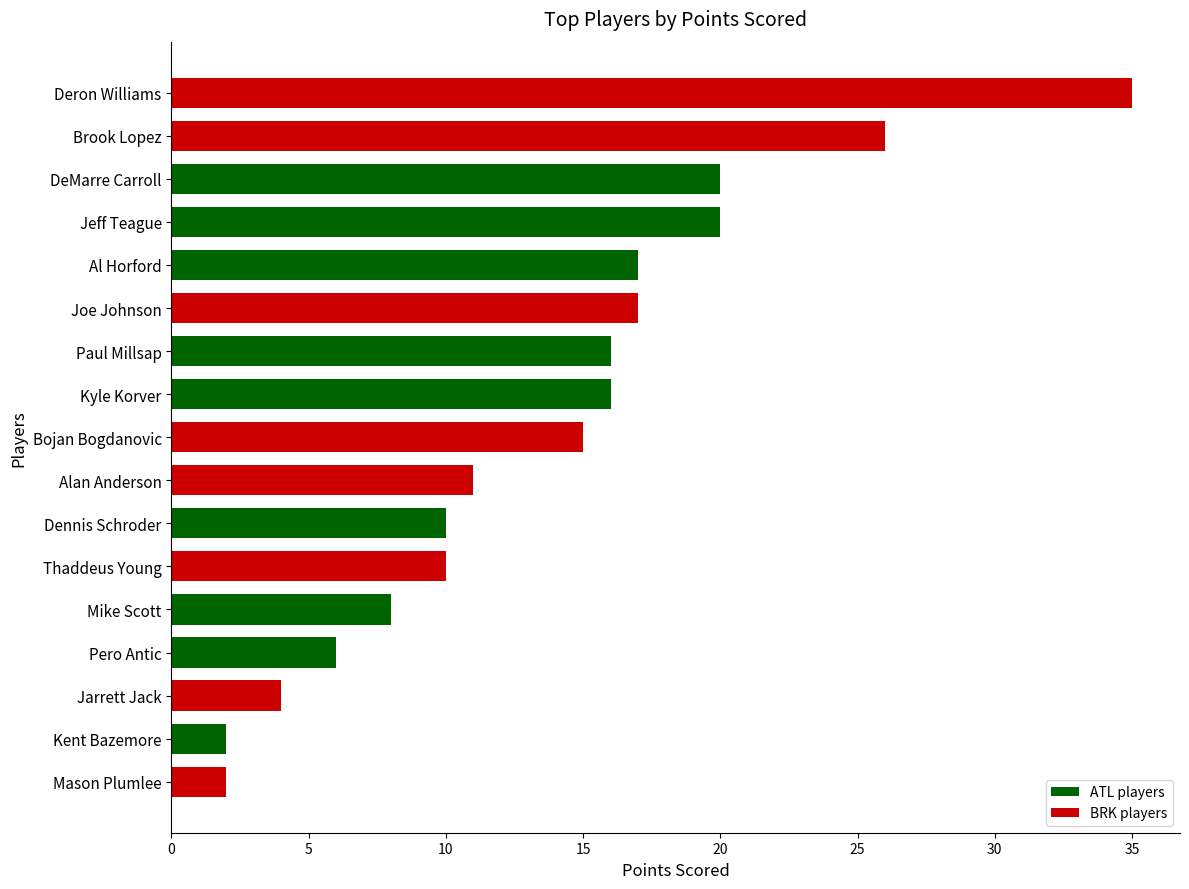

Is it true that the value at Bojan Bogdanovic is 3?

False